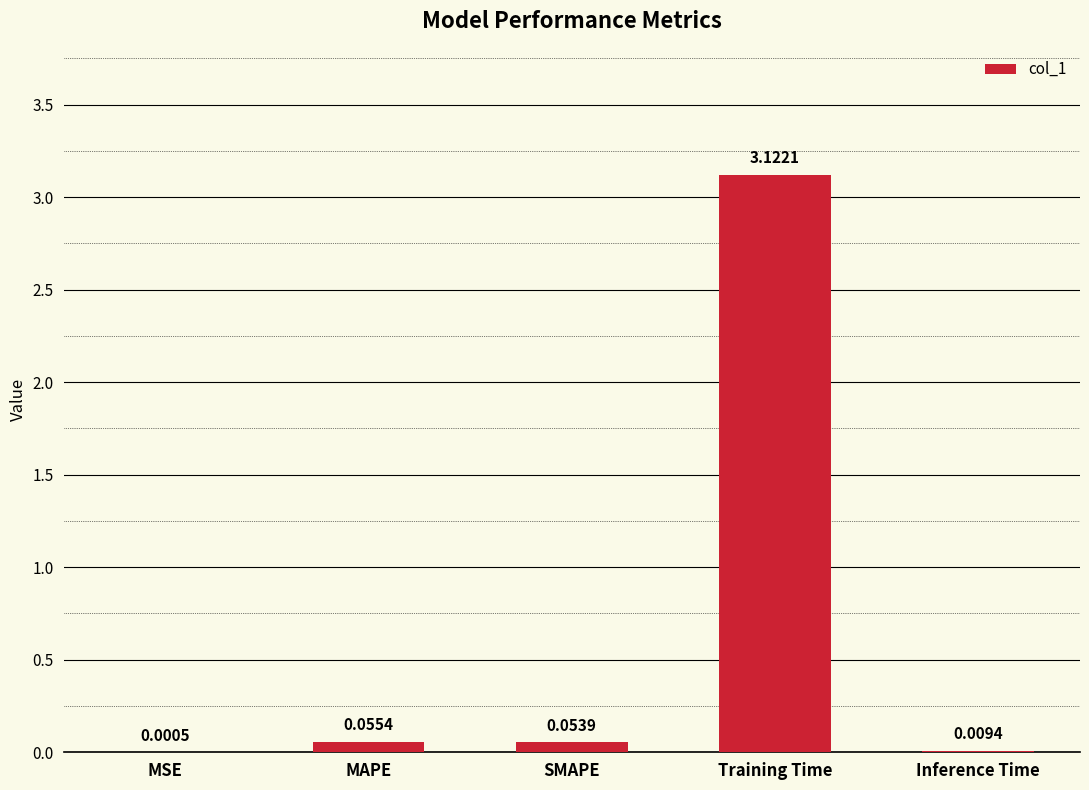

What is the sum of all values?

3.2